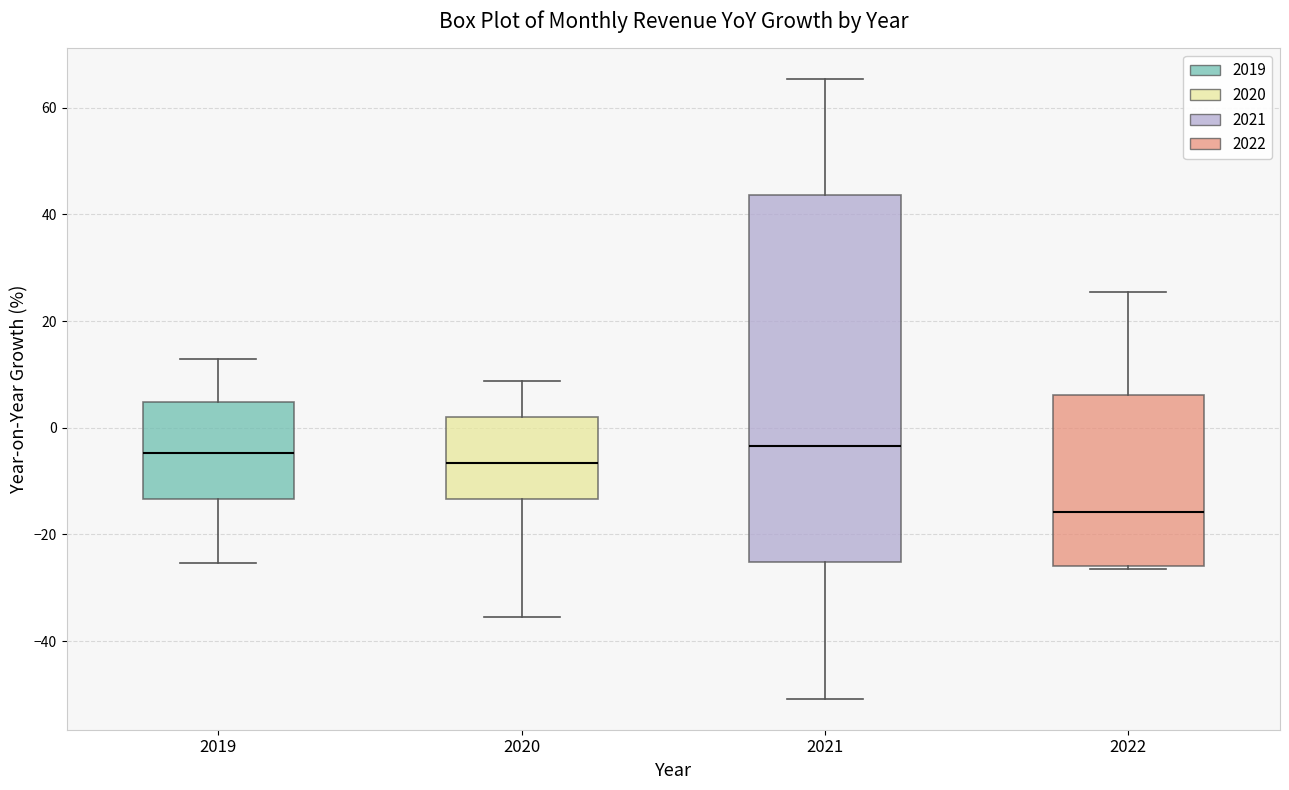

Where does the median line of the box at x = 2020 sit on the y-axis? The values are not printed on the chart, so give them approximately, as read against the axis.

-6